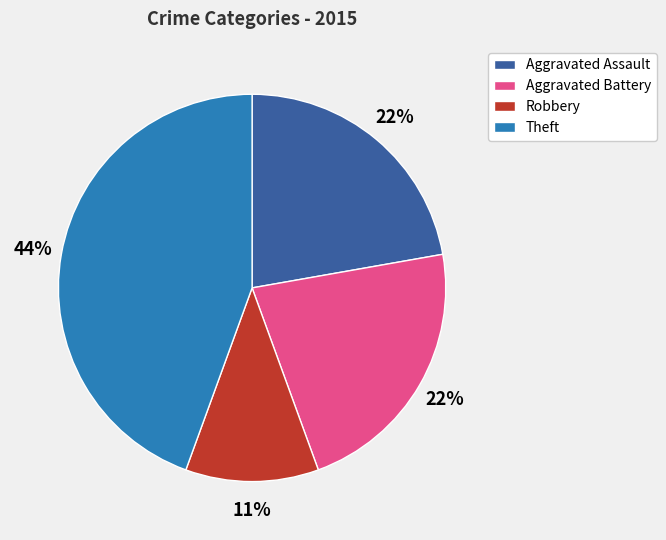

Does Robbery represent more than half of the total?

No